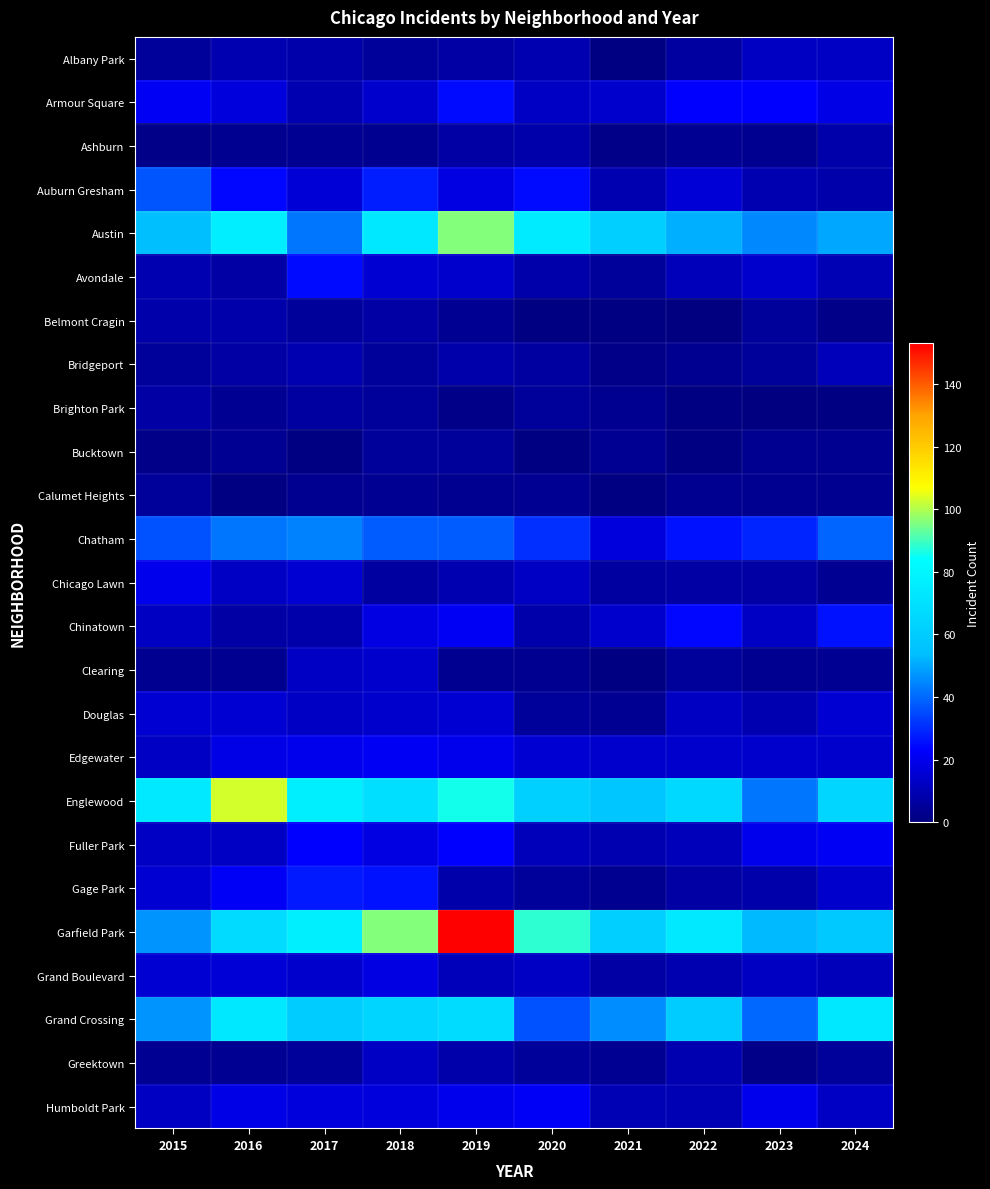

What value does the Bucktown series have at 2017?

1.0